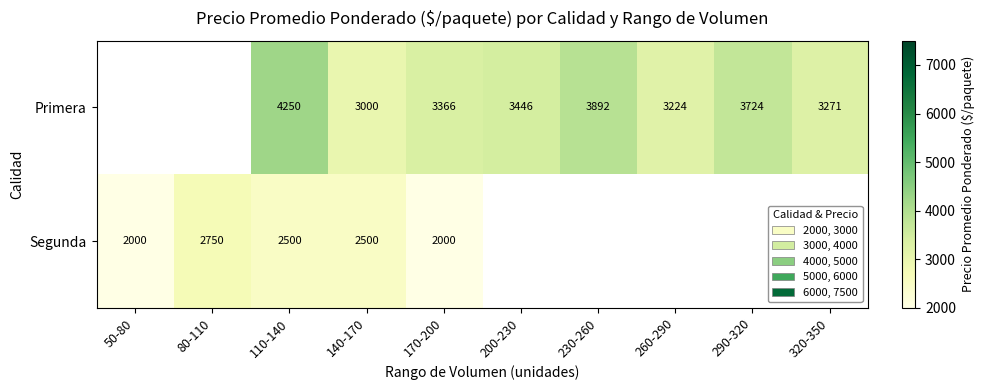

The Segunda series shows 4340.4 at 140-170. True or false?

False